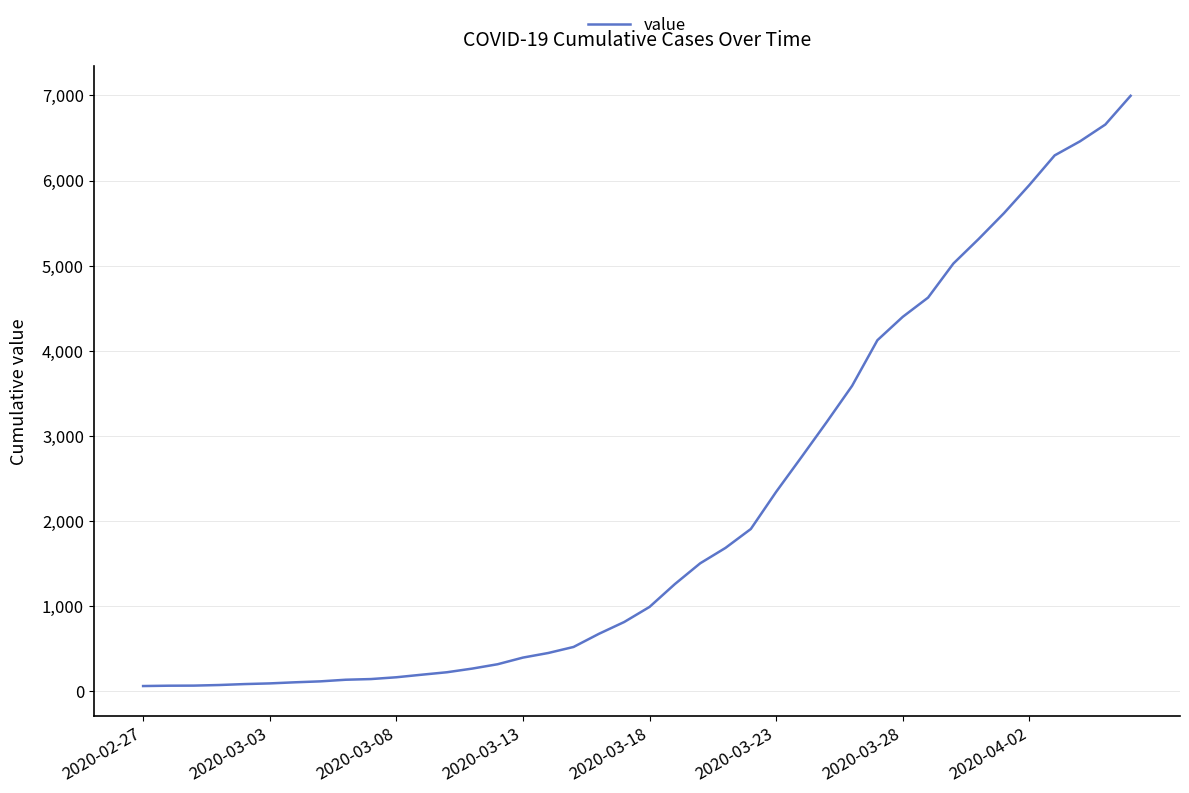

What is the difference between the maximum and minimum values?

6931